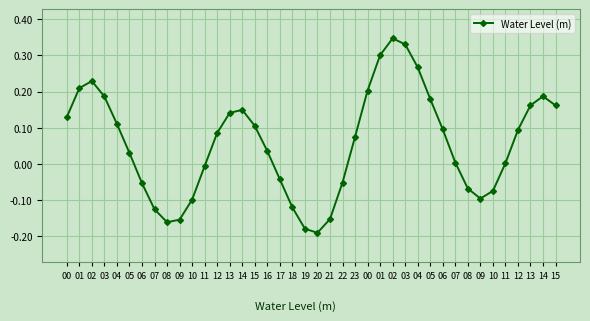

How many distinct data groups are displayed?

1